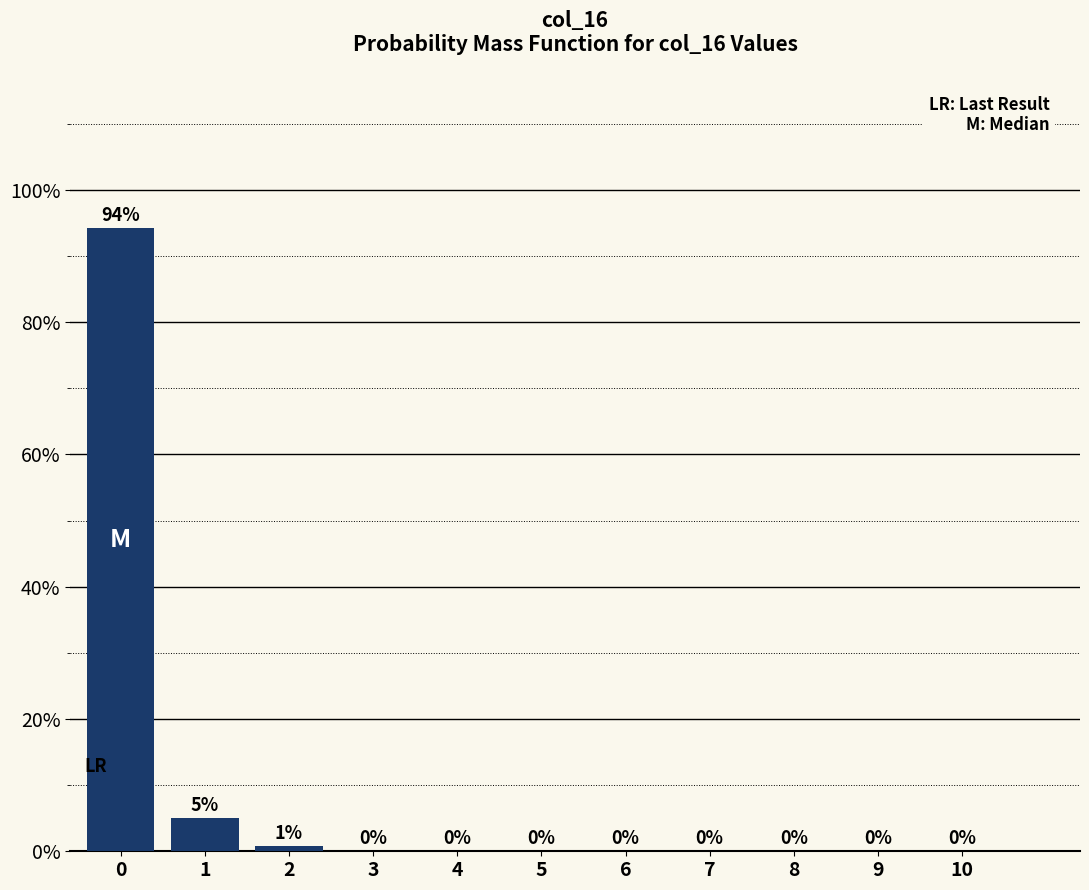

True or false: the data shows -46.6 at 4.

False